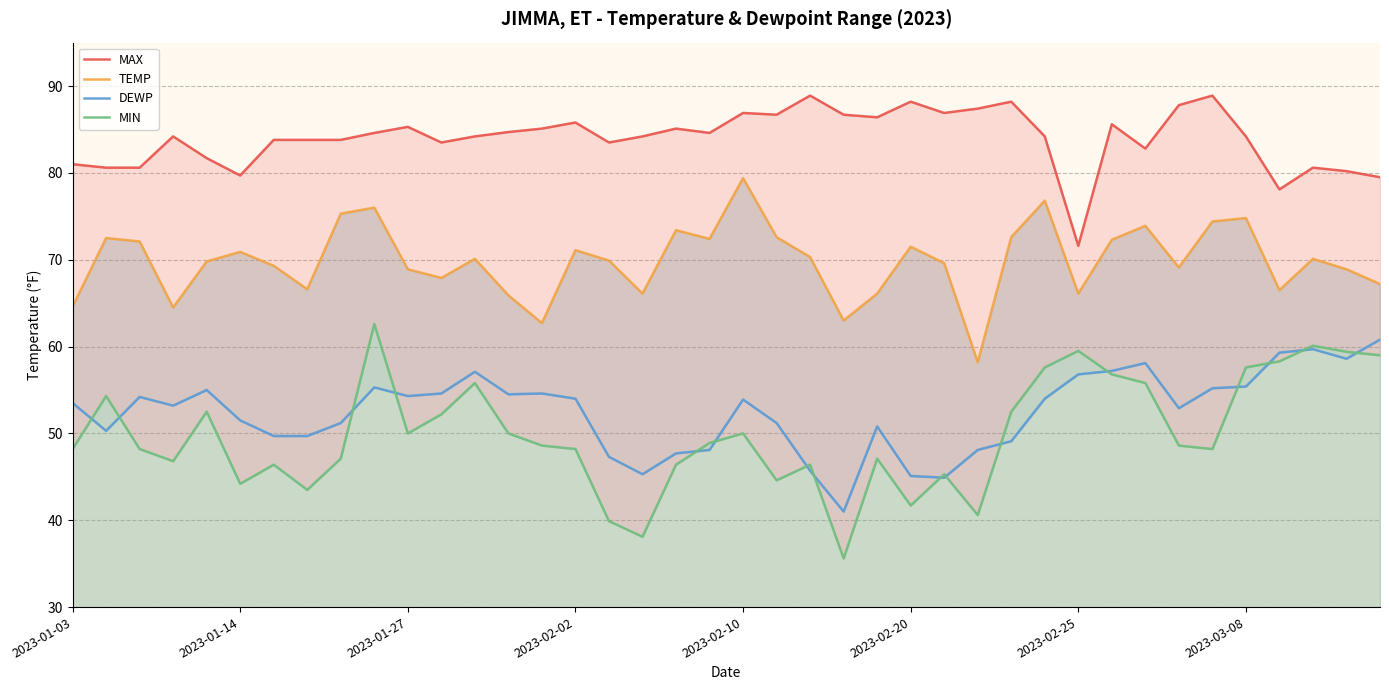

How many lines are shown in the chart?

4